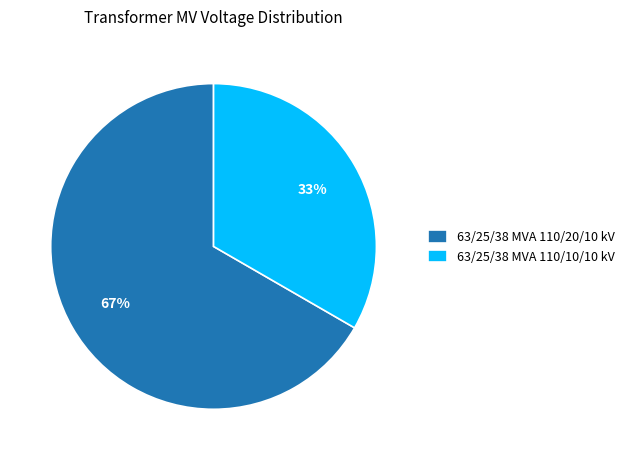

True or false: 63/25/38 MVA 110/20/10 kV accounts for 67% of the total.

True